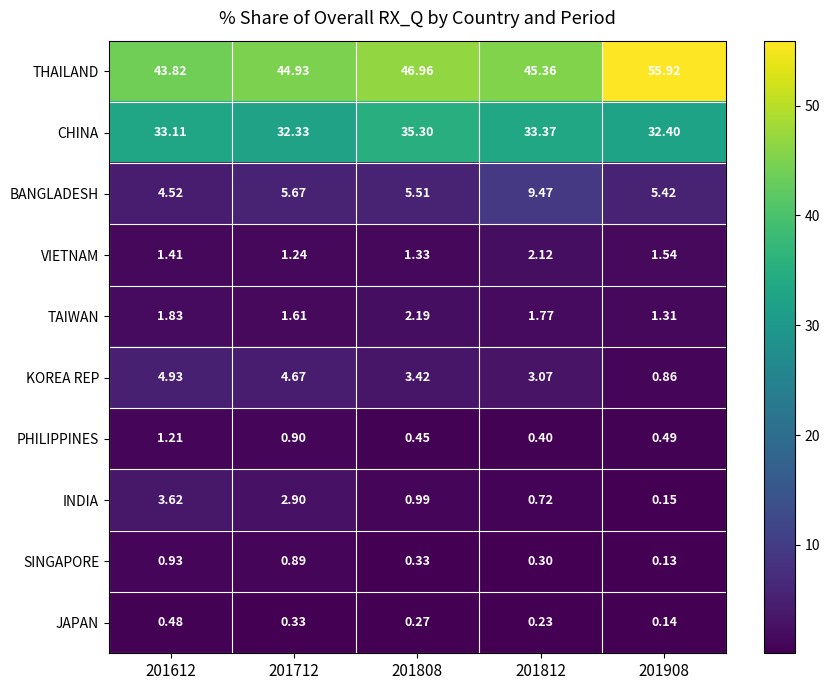

What is the maximum value shown in the chart?

55.9